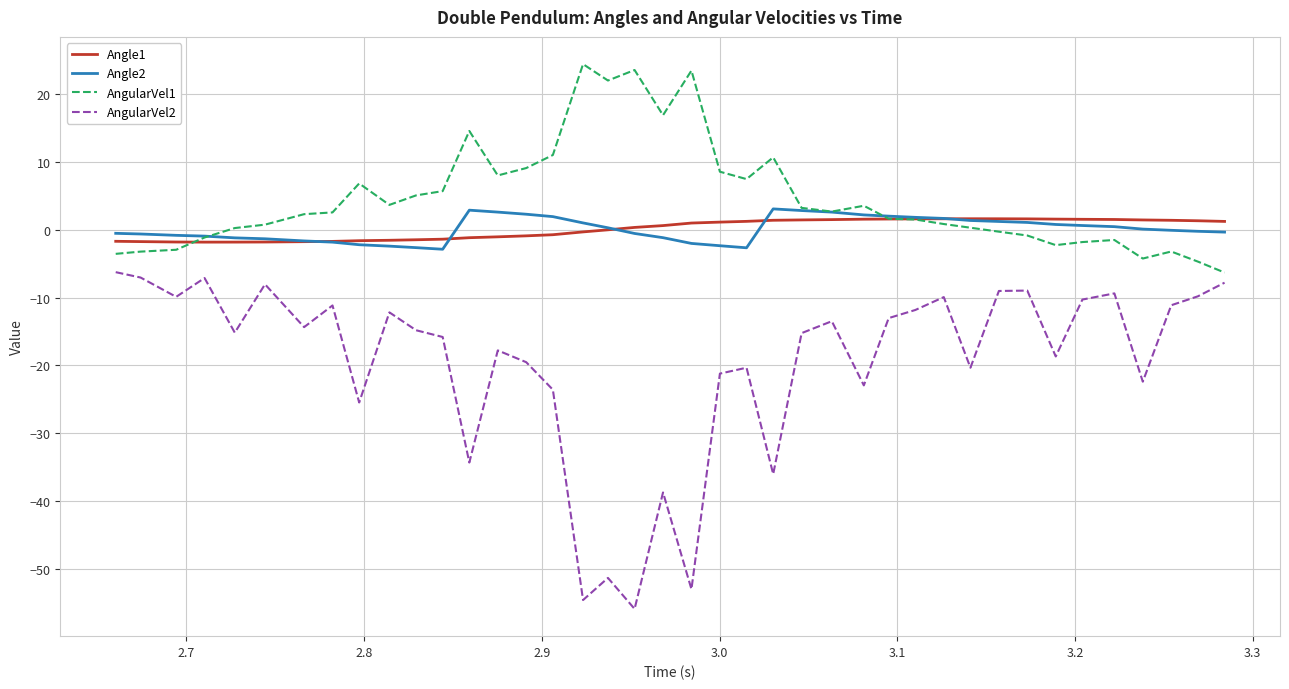

Which series has the largest total across all categories?

AngularVel1